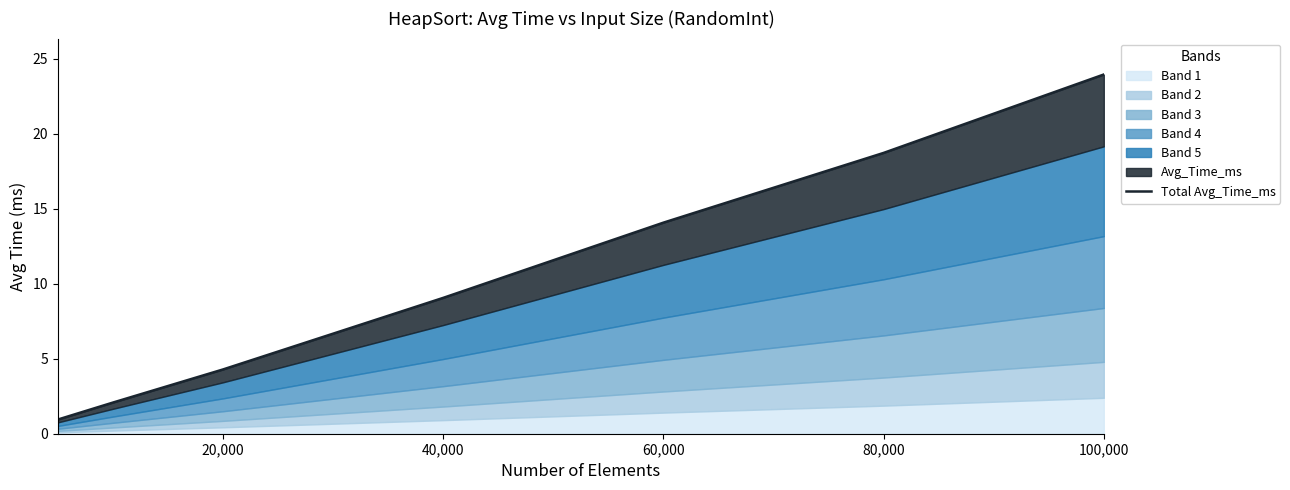

What is the smallest value displayed?

0.9